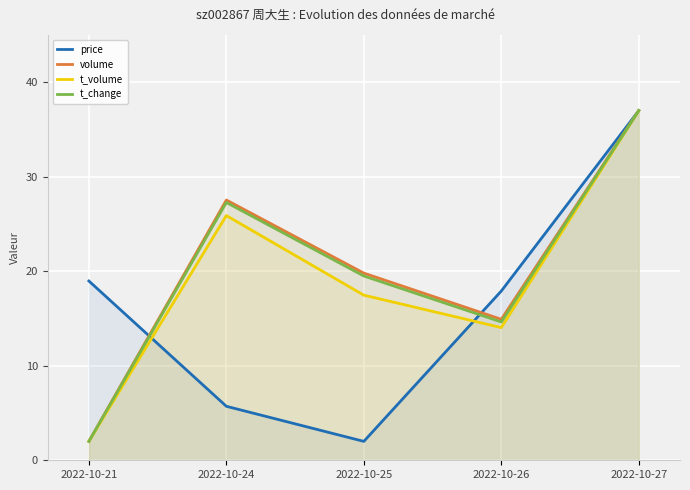

What is the sum of the t_volume values at 2022-10-27 and 2022-10-24?

62.9